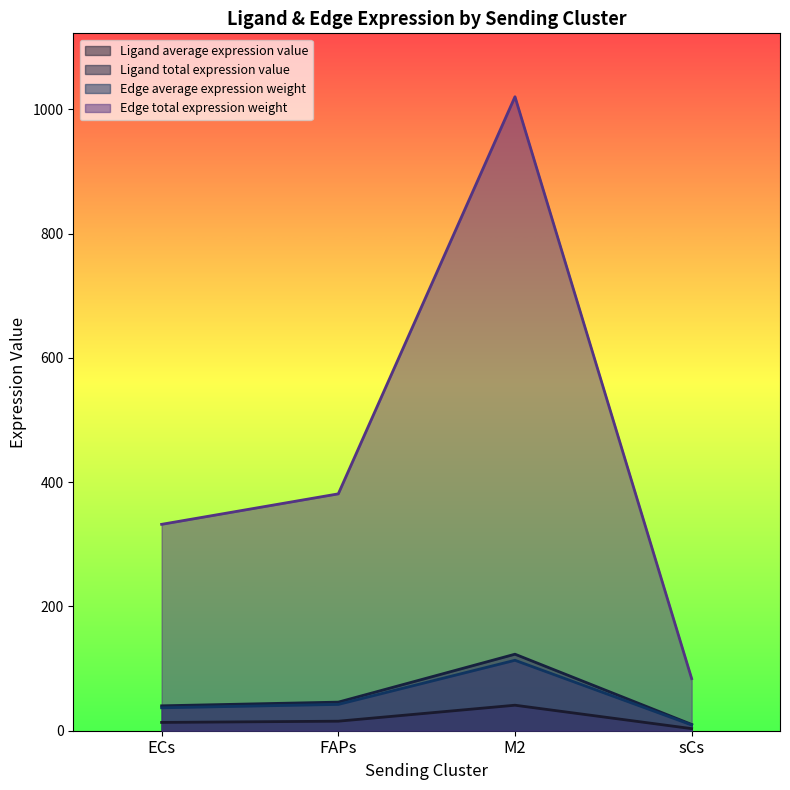

What is the difference between the second highest and minimum values in the Ligand average expression value series?

12.0